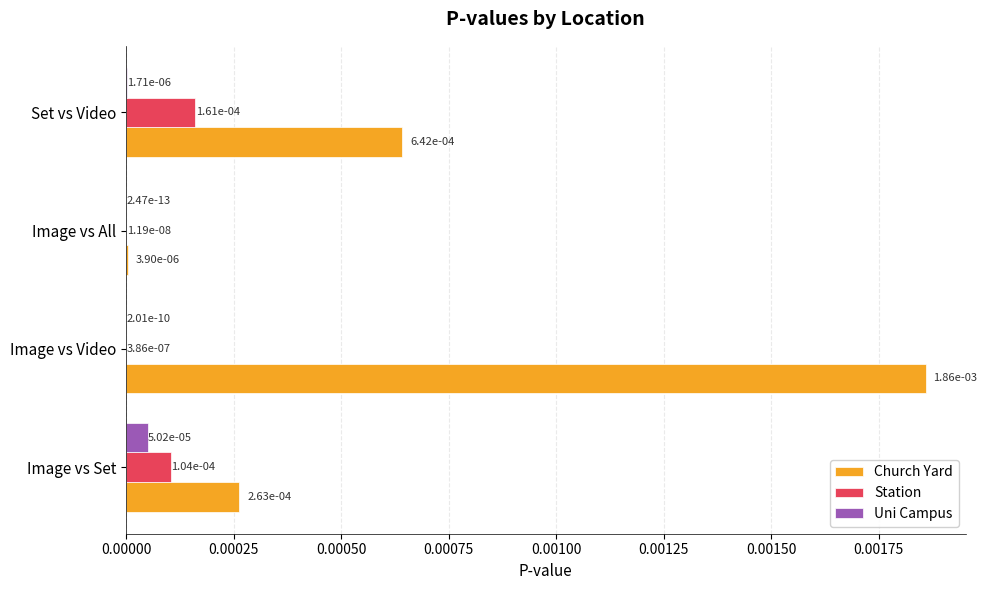

The value of Uni Campus at Image vs All is 0.0. True or false?

True